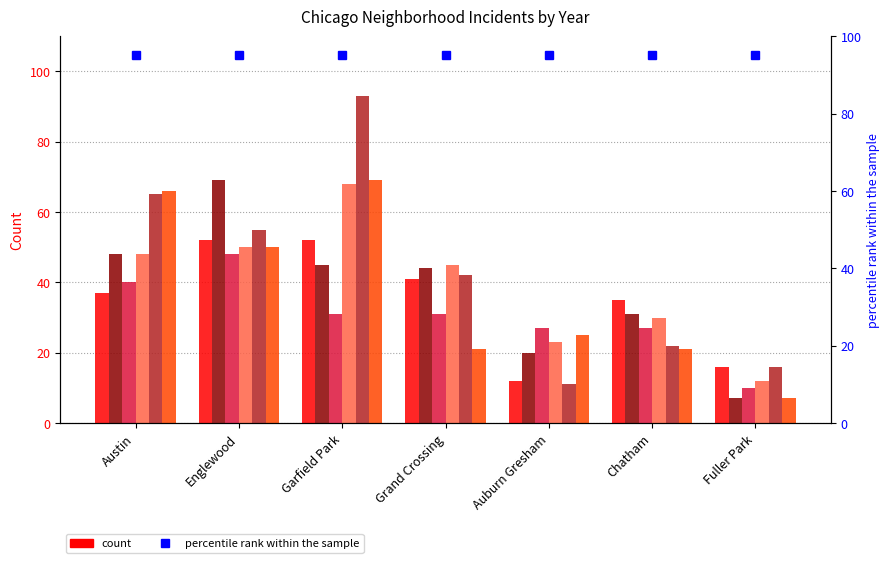

Reading right to left, what are all the values shown in this chart?

2017: 16	35	12	41	52	52	37
2016: 7	31	20	44	45	69	48
2015: 10	27	27	31	31	48	40
2018: 12	30	23	45	68	50	48
2019: 16	22	11	42	93	55	65
2020: 7	21	25	21	69	50	66